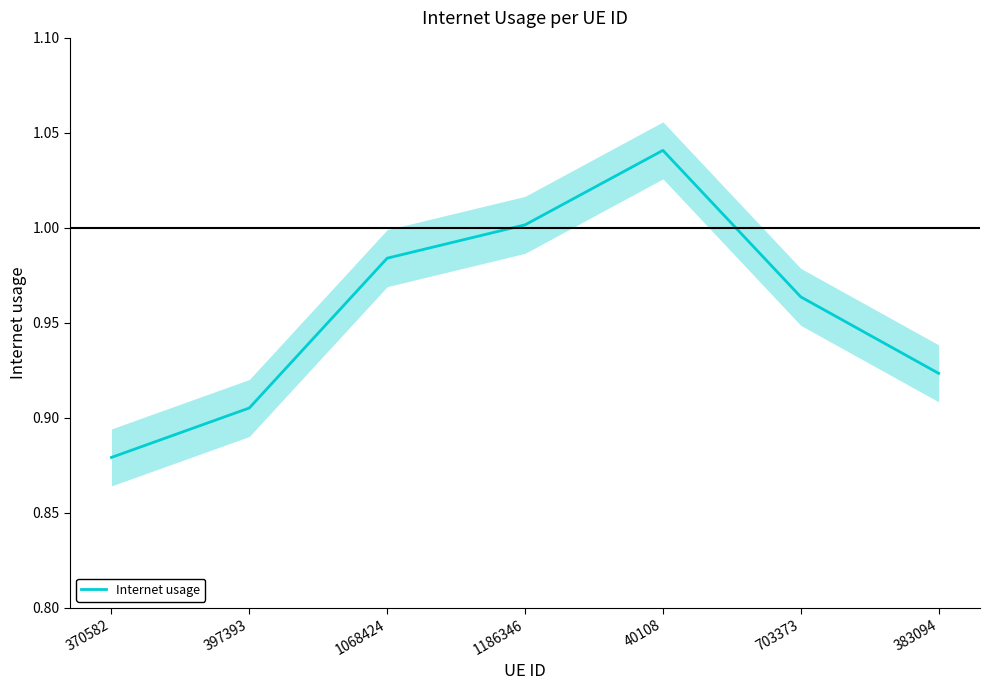

Which category has the highest value across all series?

40108